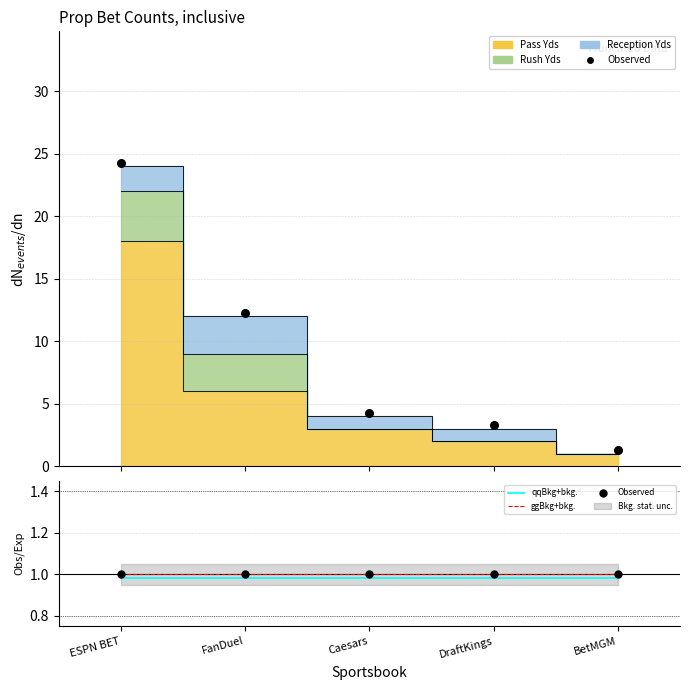

Which series reaches the minimum Y coordinate?

qqBkg+bkg.